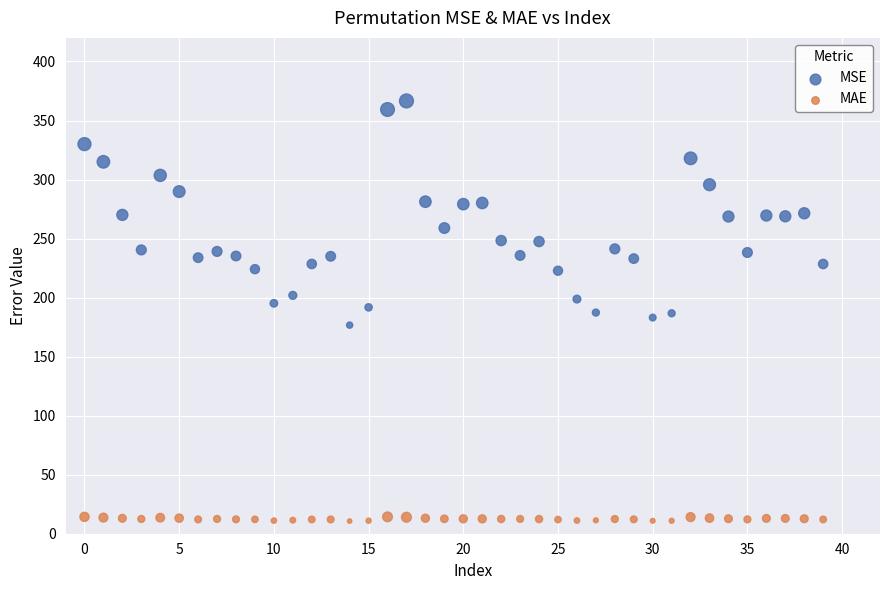

Across all data points, what is the range of Y values (max minus min)?

355.9